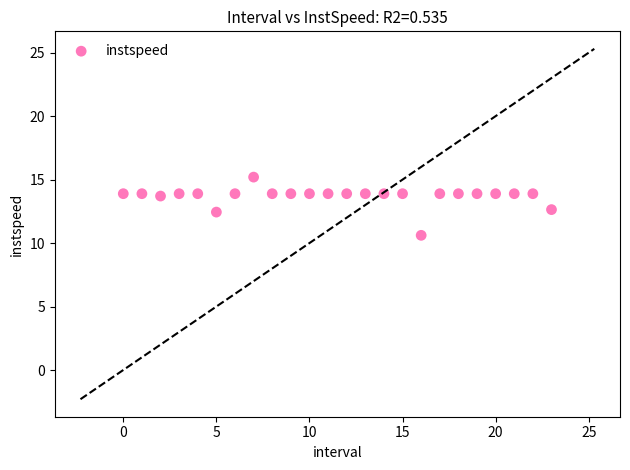

How many data points are displayed?

24